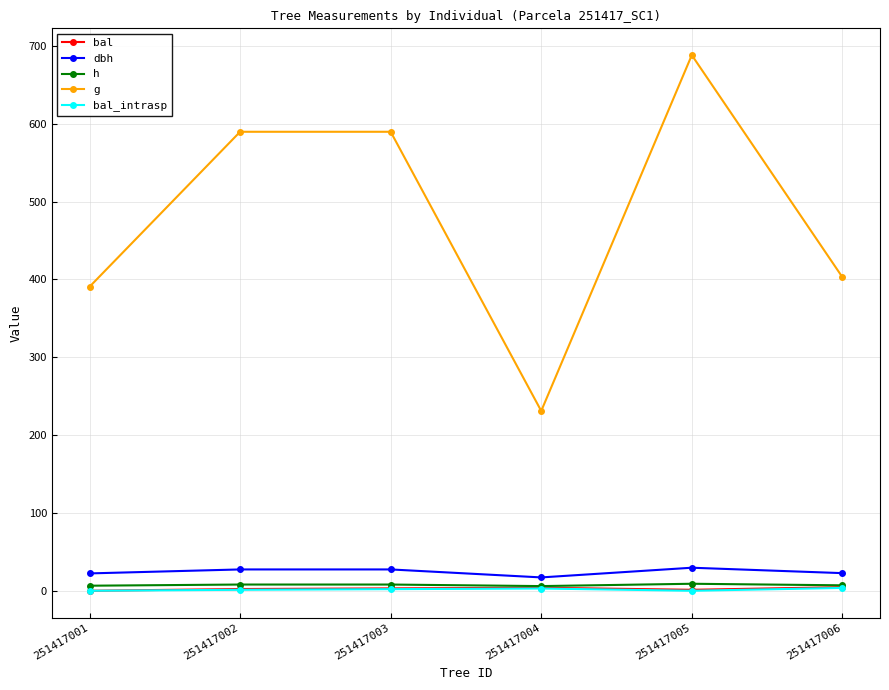

Is it true that bal equals 0.0 at 251417001?

True